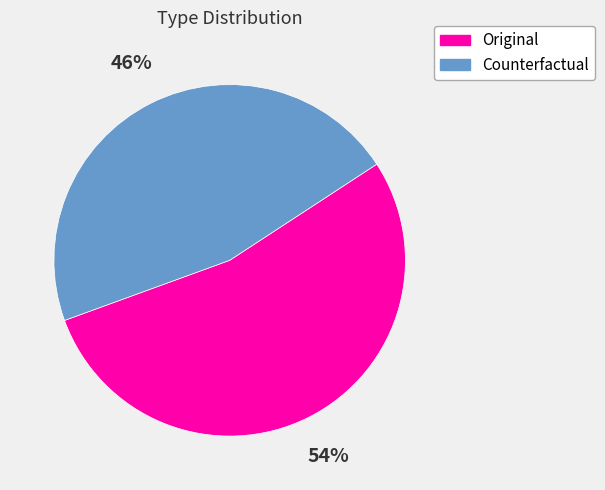

Rank the categories by value from highest to lowest.

Original, Counterfactual